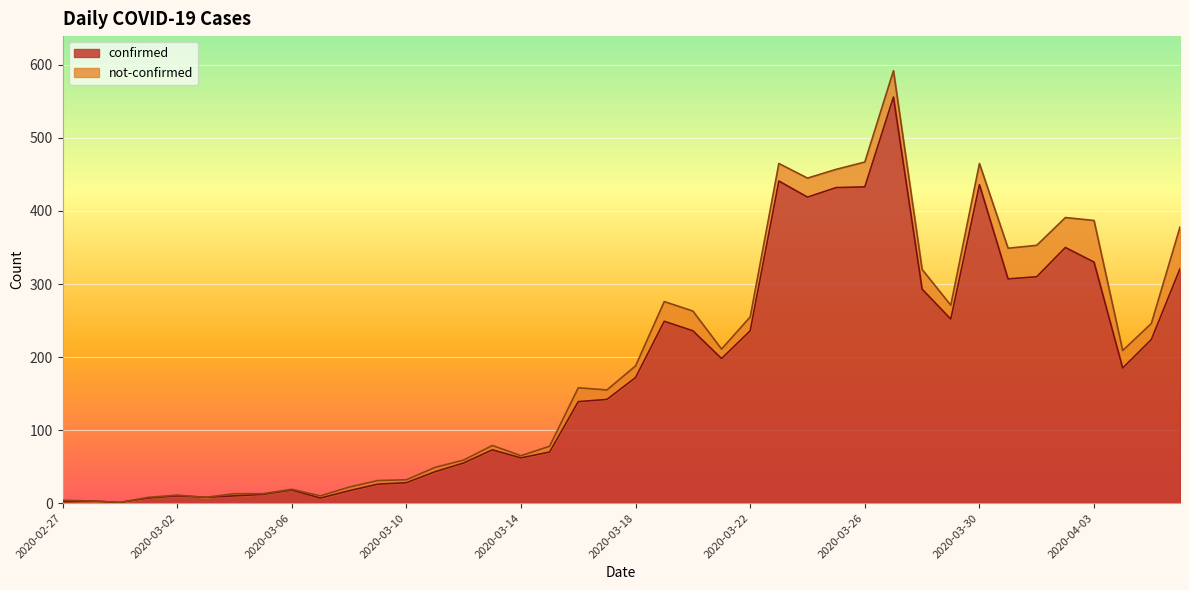

Read the value at 2020-03-12, to the nearest 10.

60